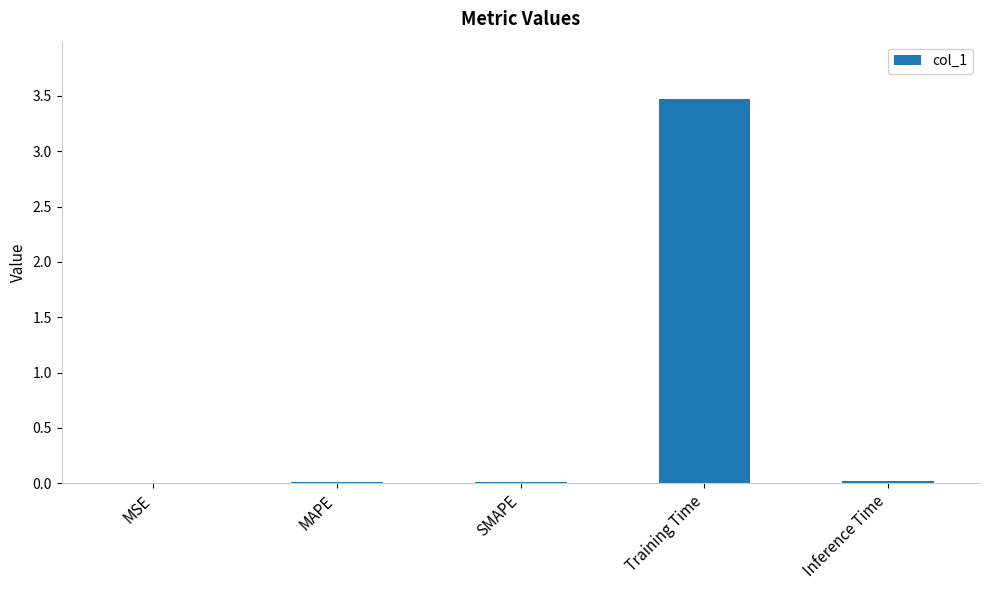

How many series are shown in this chart?

1